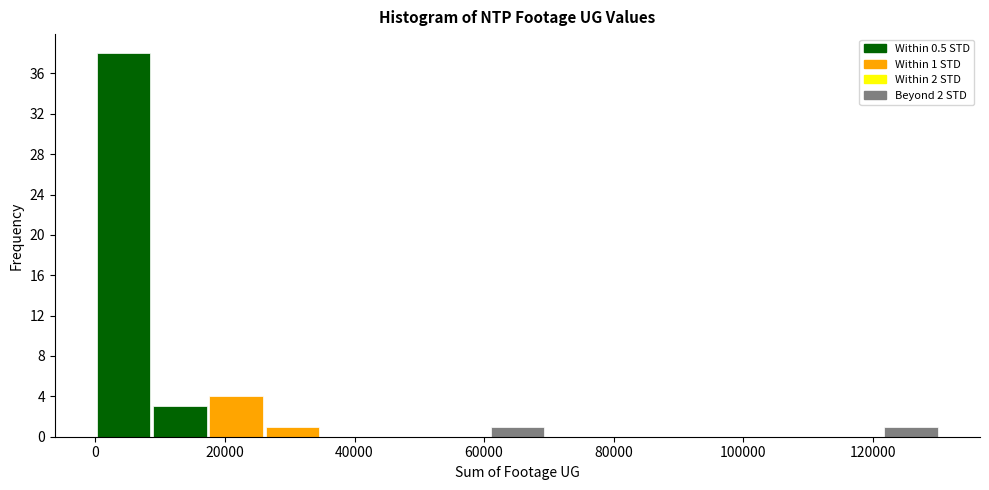

Which range on the x-axis has the tallest bar?

0 to 8000